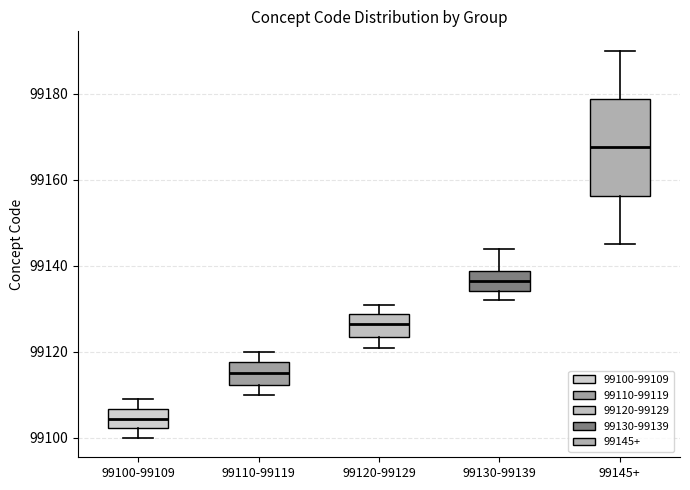

Reading left to right, transcribe this box plot: for each box, give where its median line is, the range the box spans, and where its two whiskers end, as read against the y-axis. The values are not printed on the chart, so give them approximately, as read against the axis.

99100-99109: median 99104, box 99102 to 99106, whiskers 99100 to 99110
99110-99119: median 99116, box 99112 to 99118, whiskers 99110 to 99120
99120-99129: median 99126, box 99124 to 99128, whiskers 99122 to 99132
99130-99139: median 99136, box 99134 to 99138, whiskers 99132 to 99144
99145+: median 99168, box 99156 to 99178, whiskers 99146 to 99190